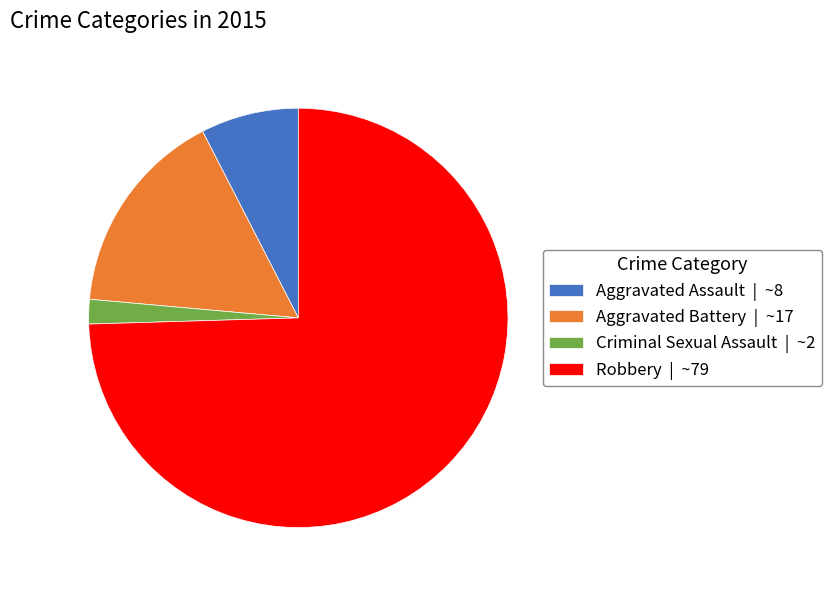

True or false: Criminal Sexual Assault accounts for 2% of the total.

True